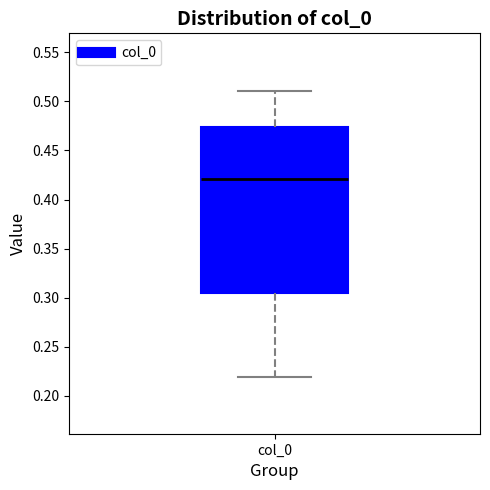

Transcribe this box plot: give where the median line is, the range the box spans, and where the two whiskers end, as read against the y-axis. The values are not printed on the chart, so give them approximately, as read against the axis.

median 0.420, box 0.305 to 0.475, whiskers 0.220 to 0.510